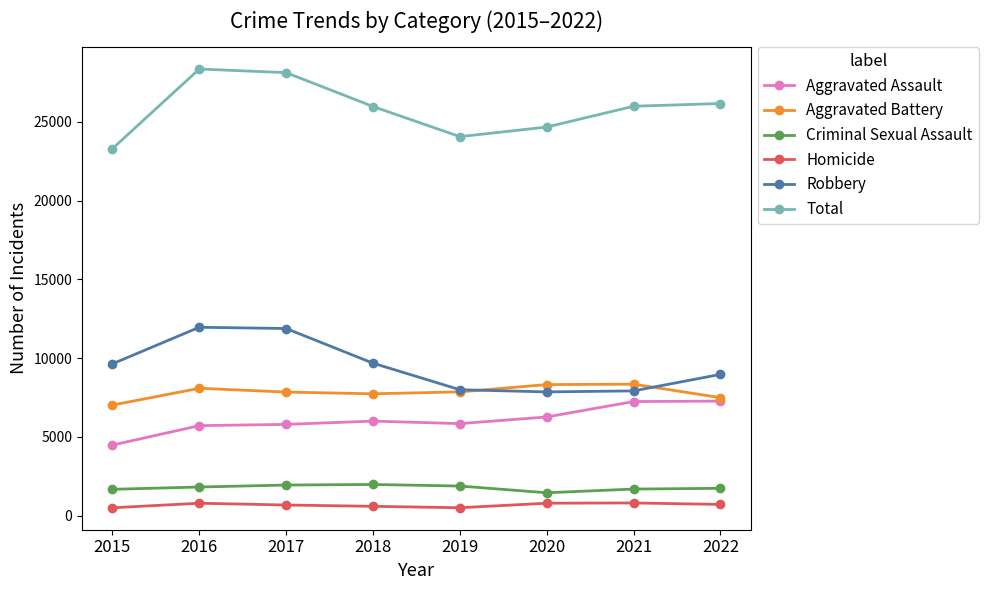

What is the total value across all series at 2015?

46602